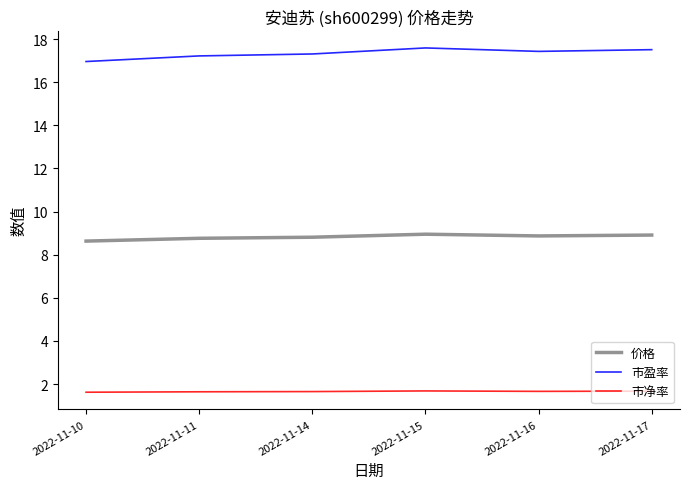

List the series in order of their overall mean, lowest first.

市净率, 价格, 市盈率